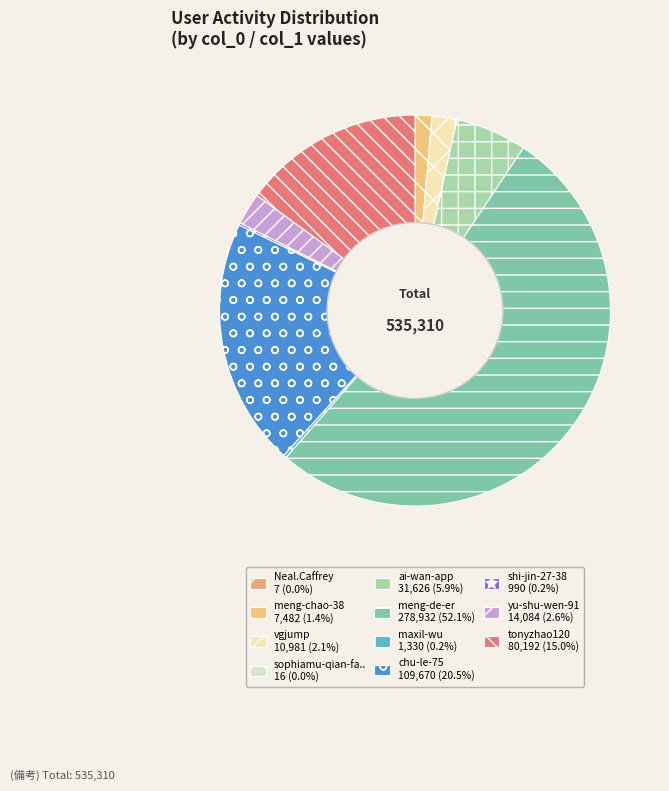

How many slices are in this pie chart?

11